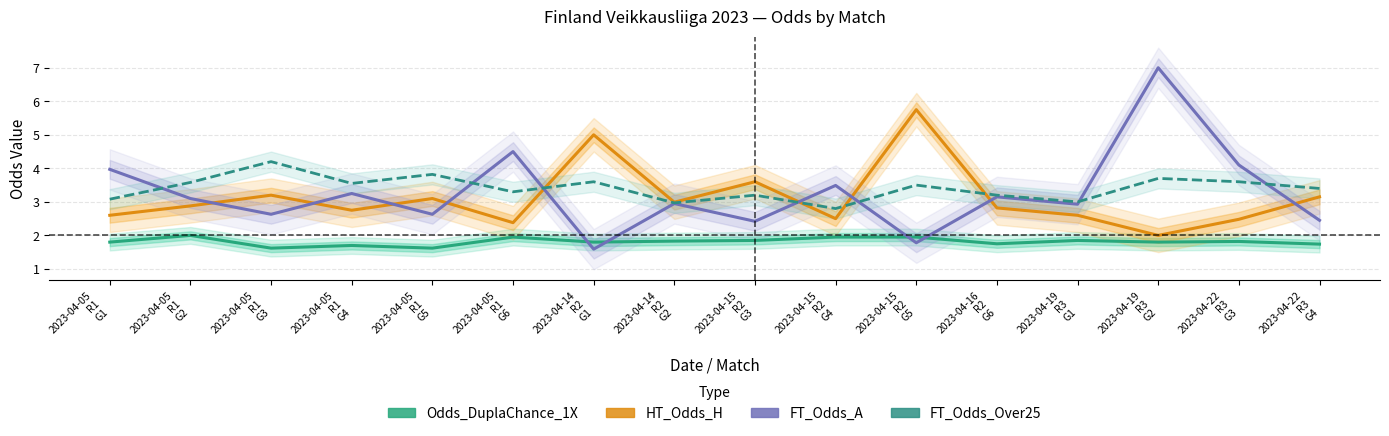

Where is the first local minimum for FT_Odds_A?

2023-04-05
R1
G3